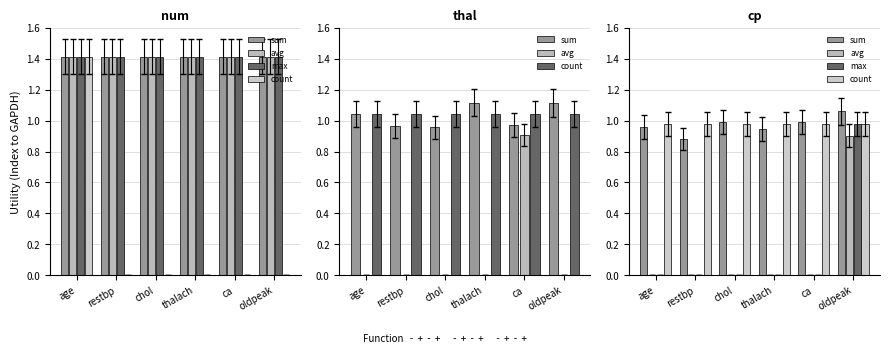

What is the total value across all series at age?

1.9